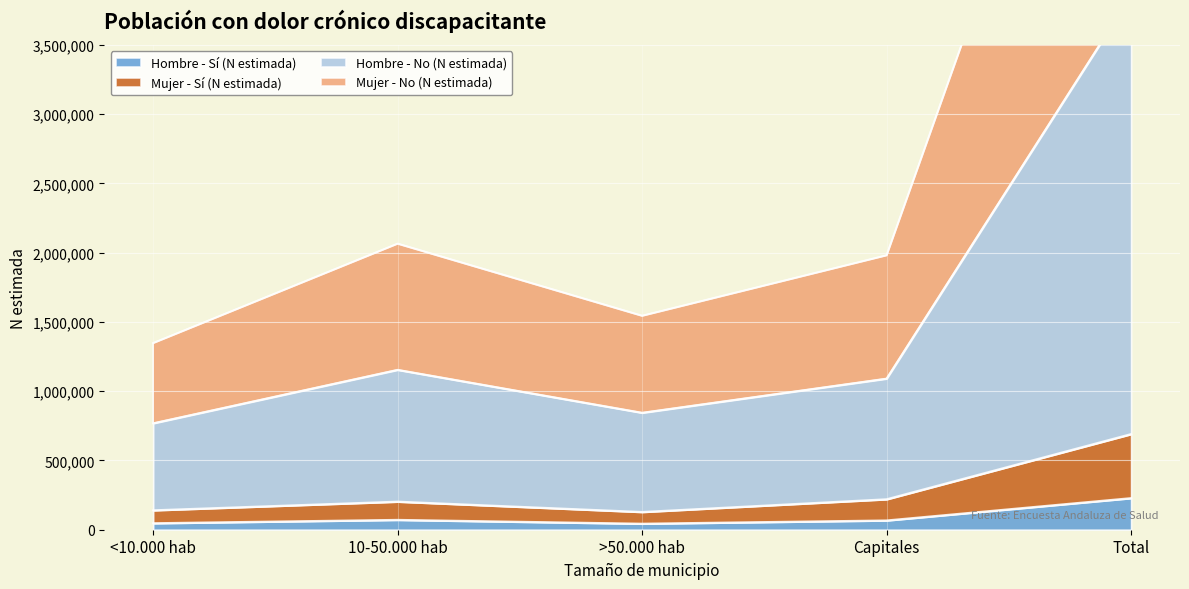

What position from the right is <10.000 hab?

5